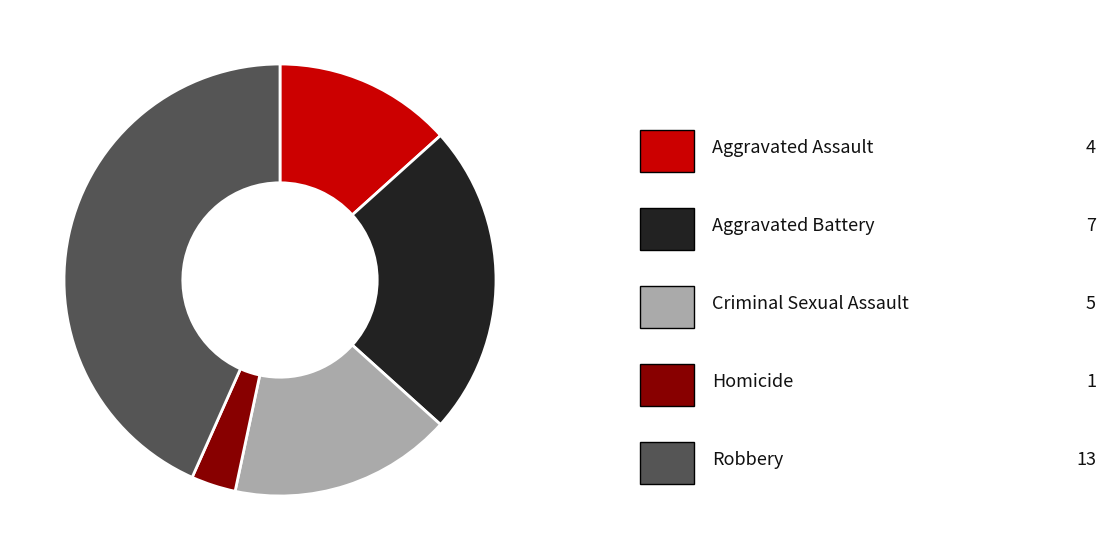

Does any single category account for the majority?

No